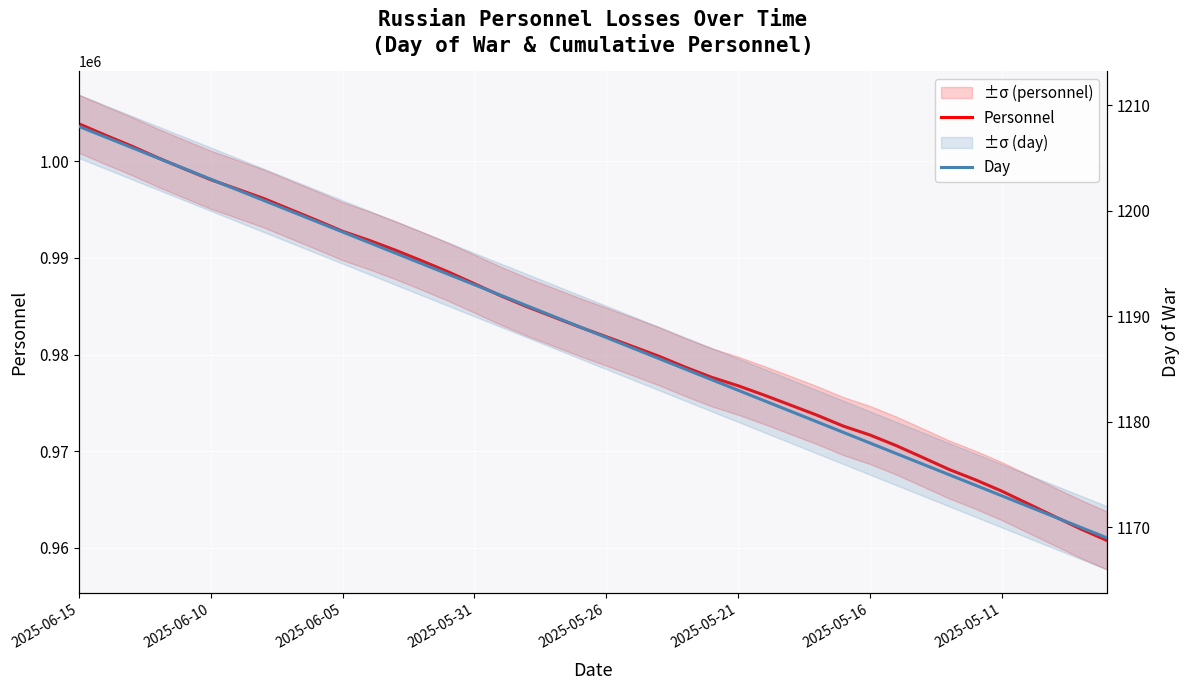

Which series has the largest range (max minus min)?

Personnel